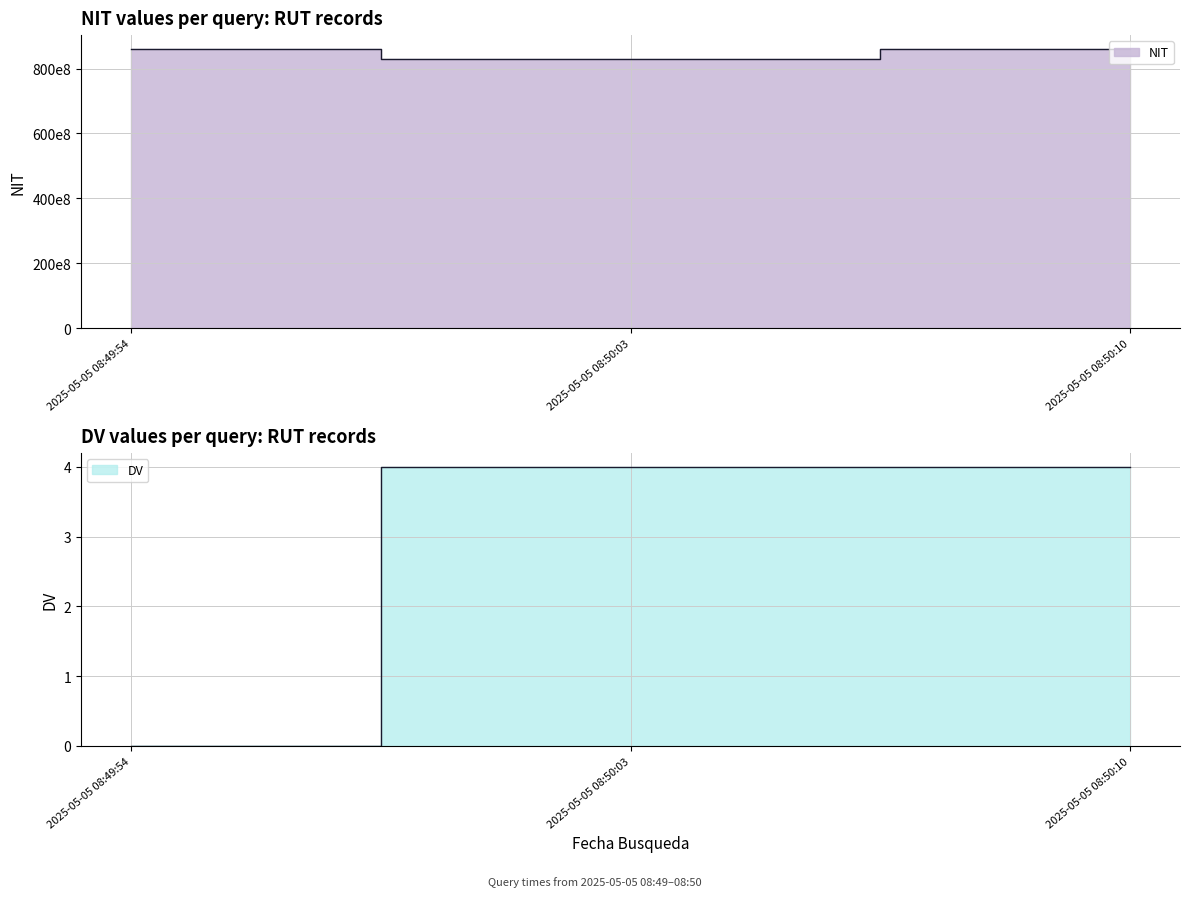

What is the total value across all series at 2025-05-05 08:49:54?

860026620